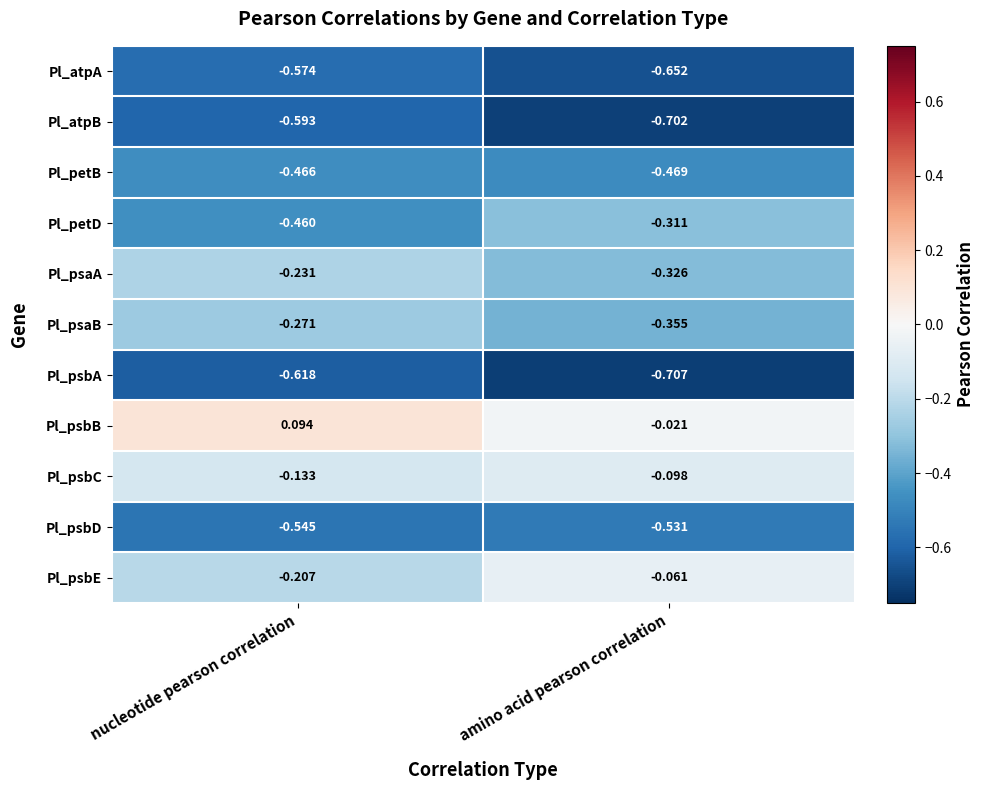

At amino acid pearson correlation, list the series in order from smallest to largest.

Pl_psbA, Pl_atpB, Pl_atpA, Pl_psbD, Pl_petB, Pl_psaB, Pl_psaA, Pl_petD, Pl_psbC, Pl_psbE, Pl_psbB